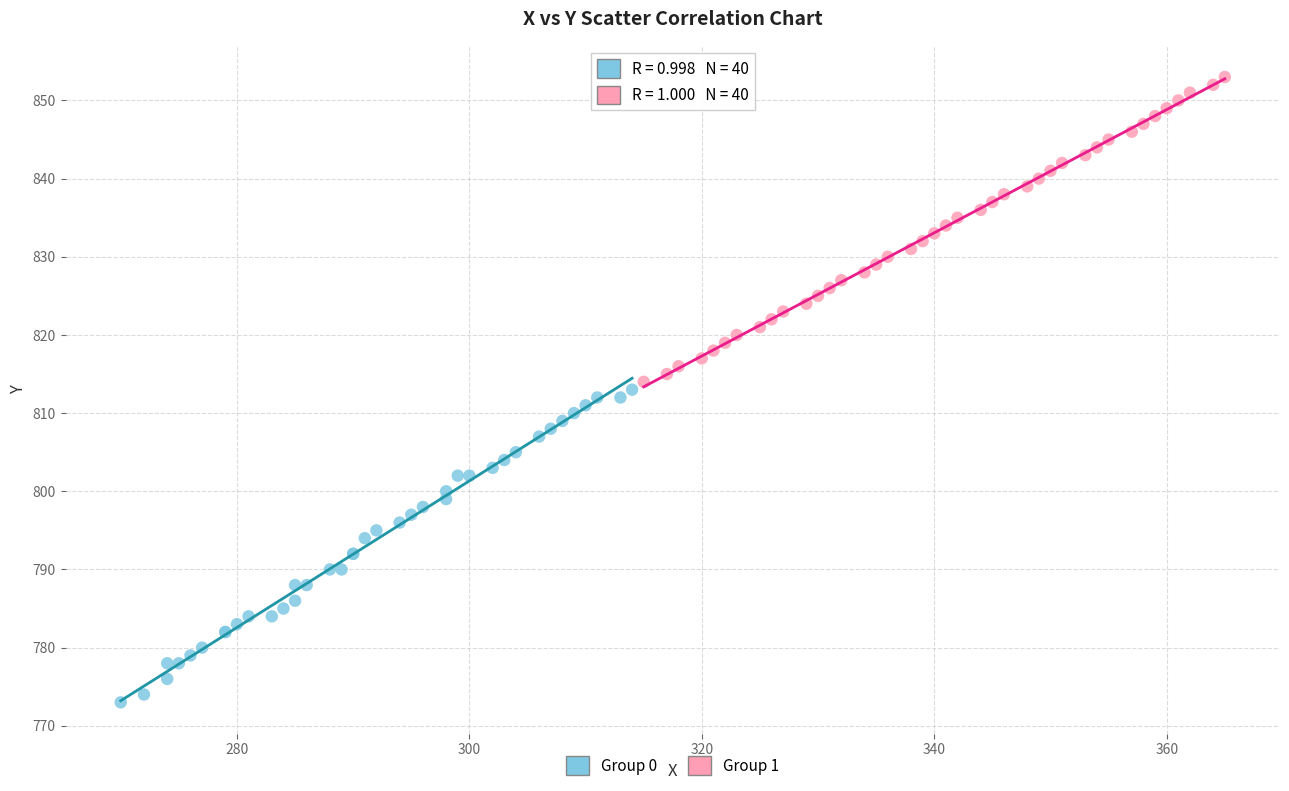

Which series contains the highest Y value?

Group 1